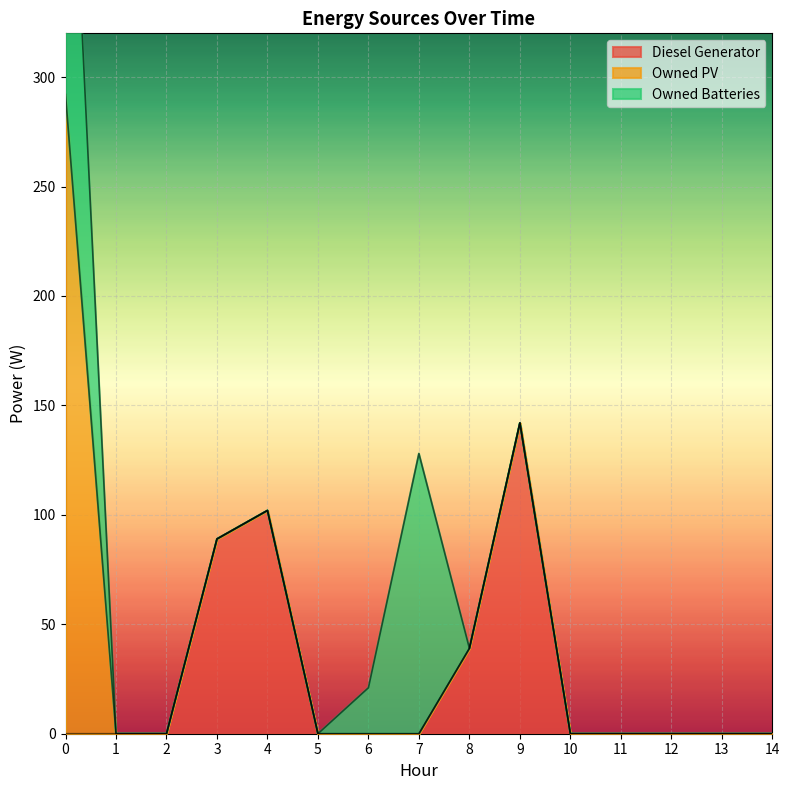

What is the sum of all Owned Batteries values?

334